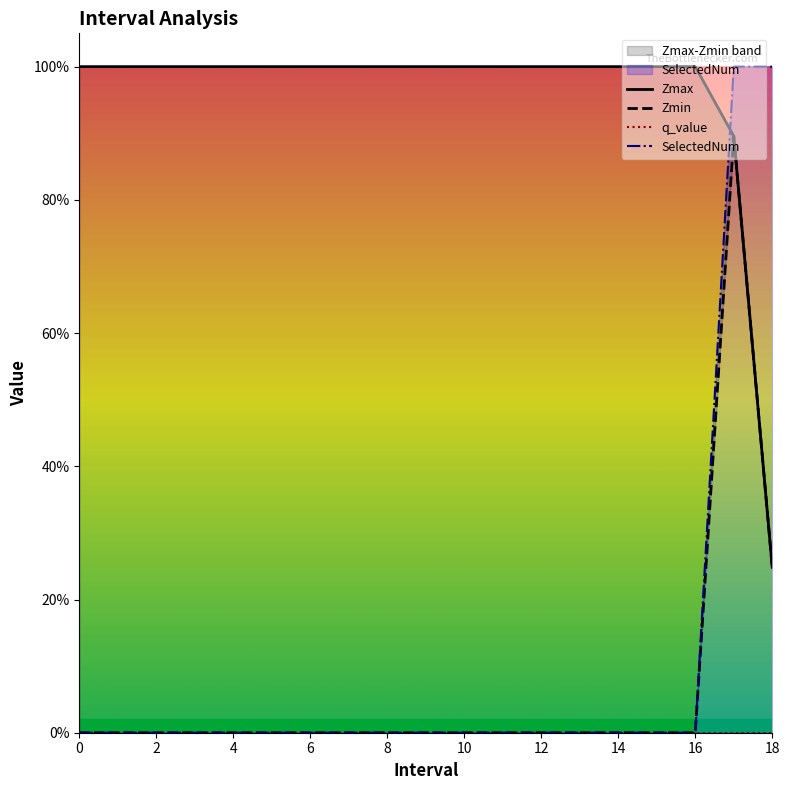

Rank the series at 2 from lowest to highest value.

Zmin, q_value, SelectedNum, Zmax